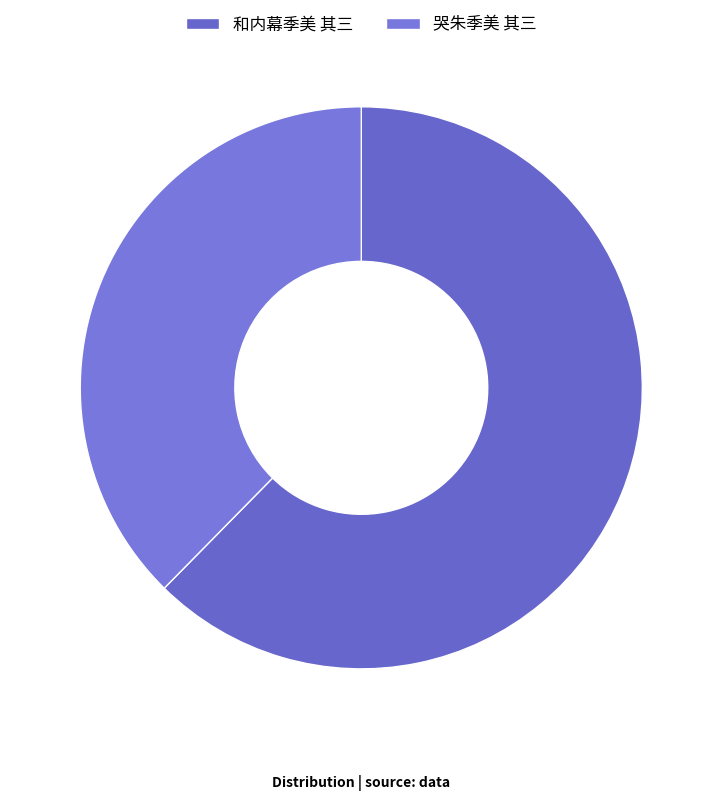

How many segments does this pie chart have?

2